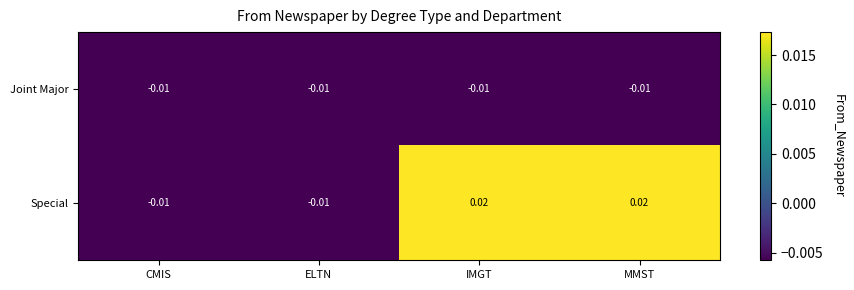

List the series in order of their peak value, lowest first.

Joint Major, Special